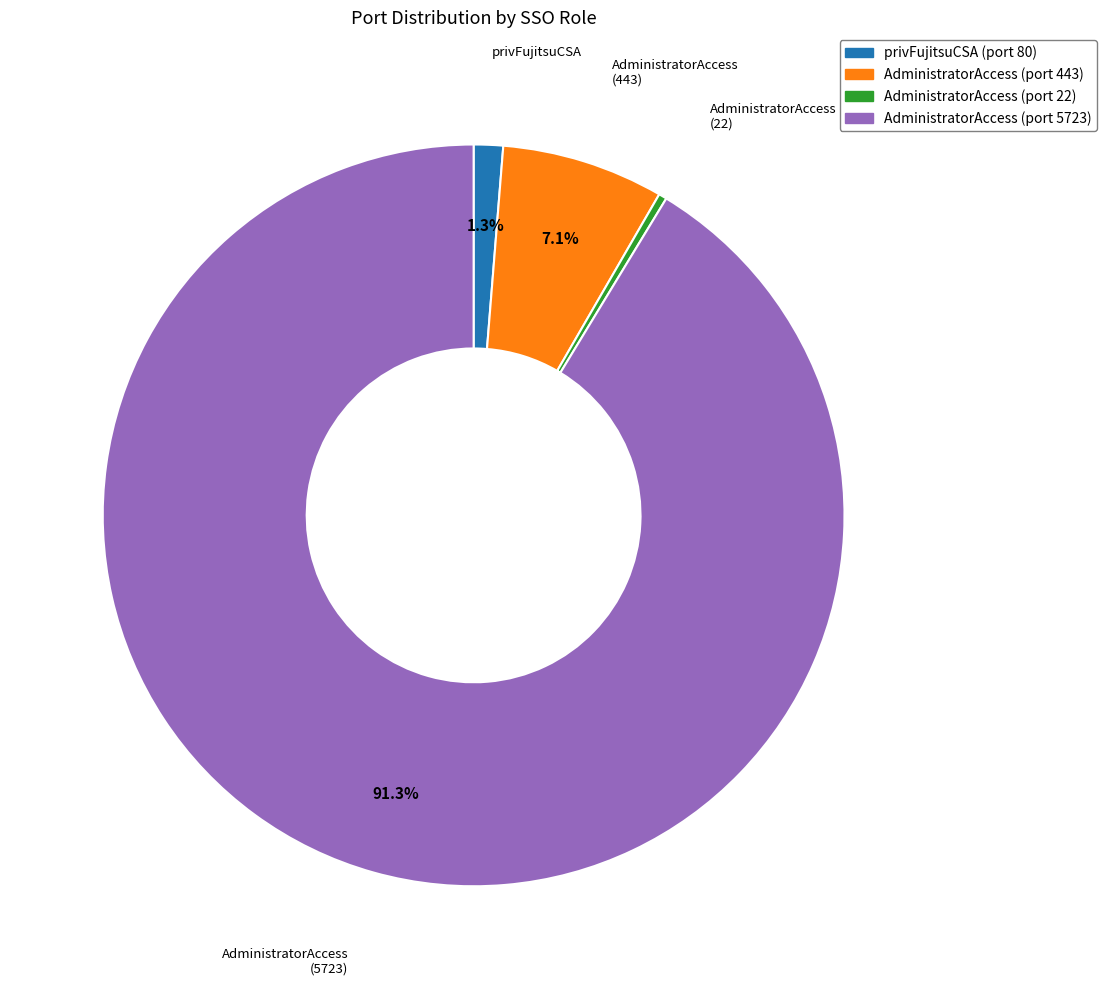

Which category has the biggest portion of the pie?

AdministratorAccess (port 5723)